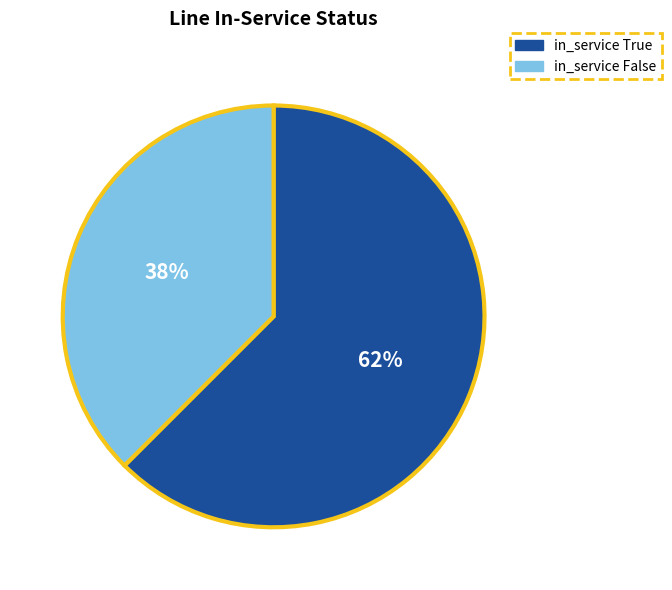

What is the largest slice in the pie chart?

in_service True